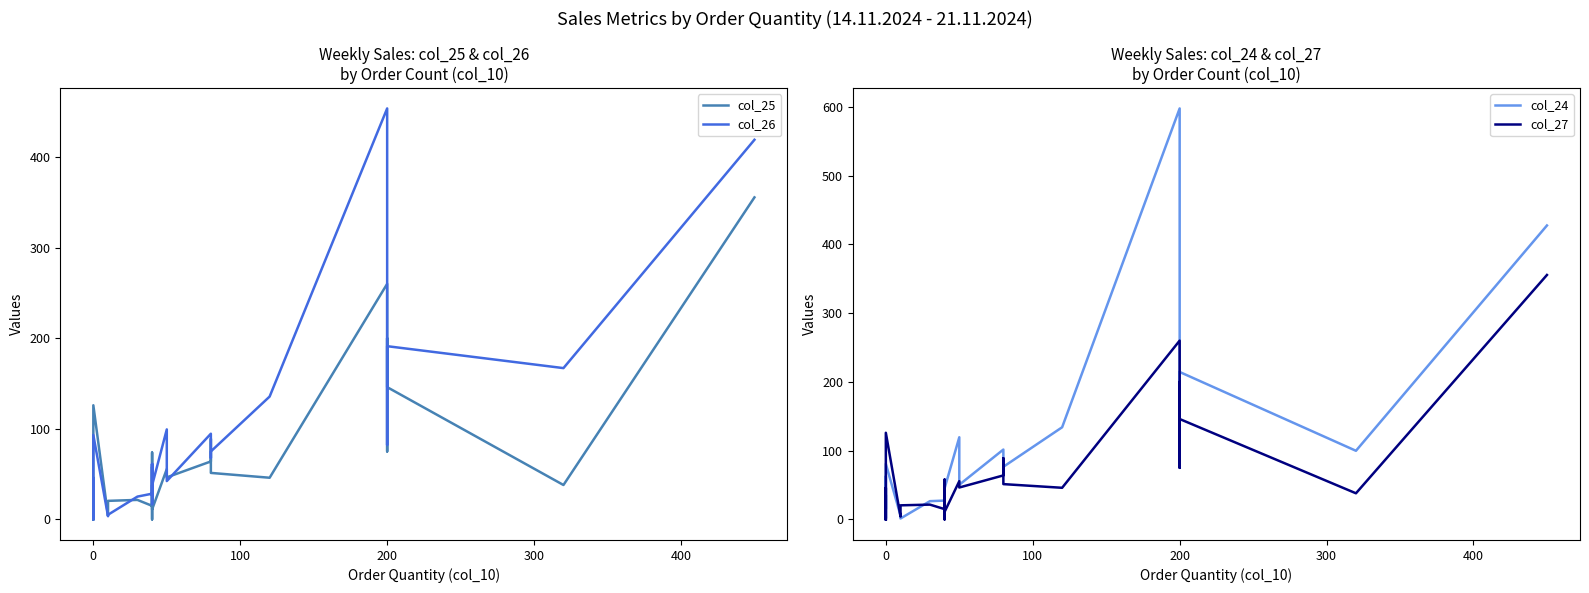

How many data points in col_27 are above 38?

15